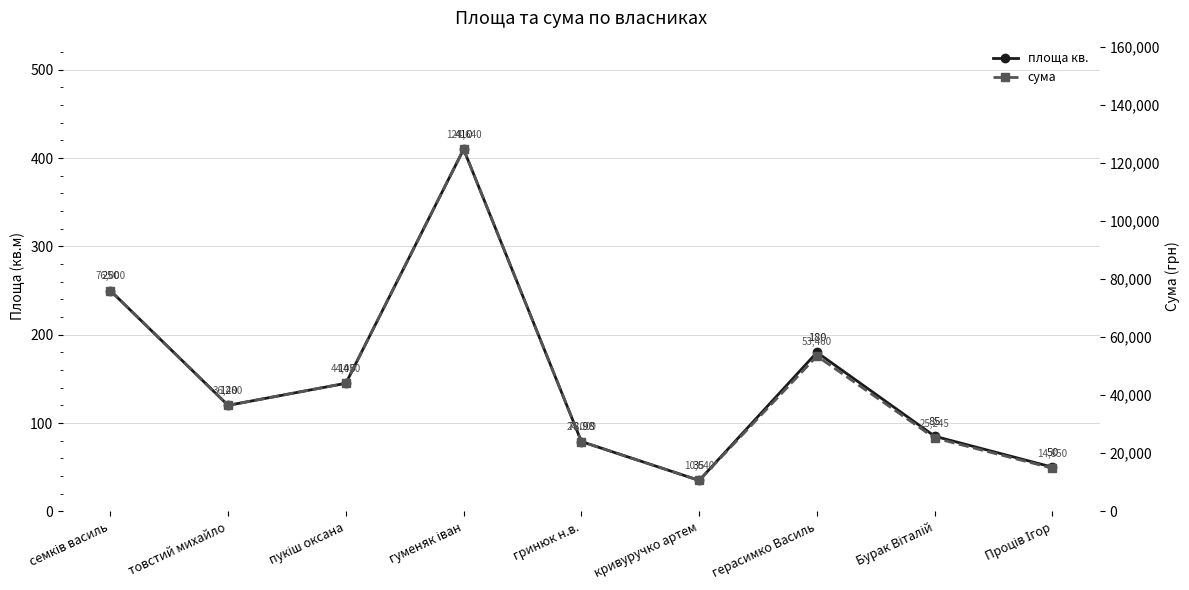

At which category does the chart reach its minimum across all series?

кривуручко артем